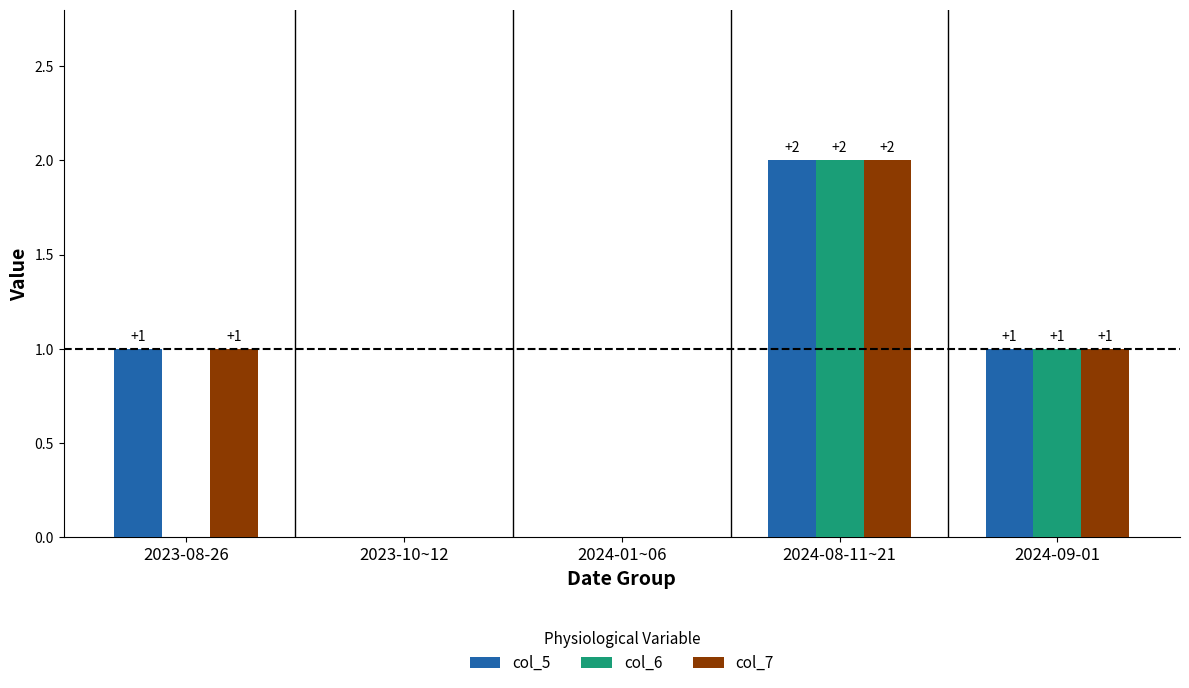

Reading left to right, transcribe all the data shown in this chart.

col_5: 2023-08-26=1	2023-10~12=0	2024-01~06=0	2024-08-11~21=2	2024-09-01=1
col_6: 2023-08-26=0	2023-10~12=0	2024-01~06=0	2024-08-11~21=2	2024-09-01=1
col_7: 2023-08-26=1	2023-10~12=0	2024-01~06=0	2024-08-11~21=2	2024-09-01=1